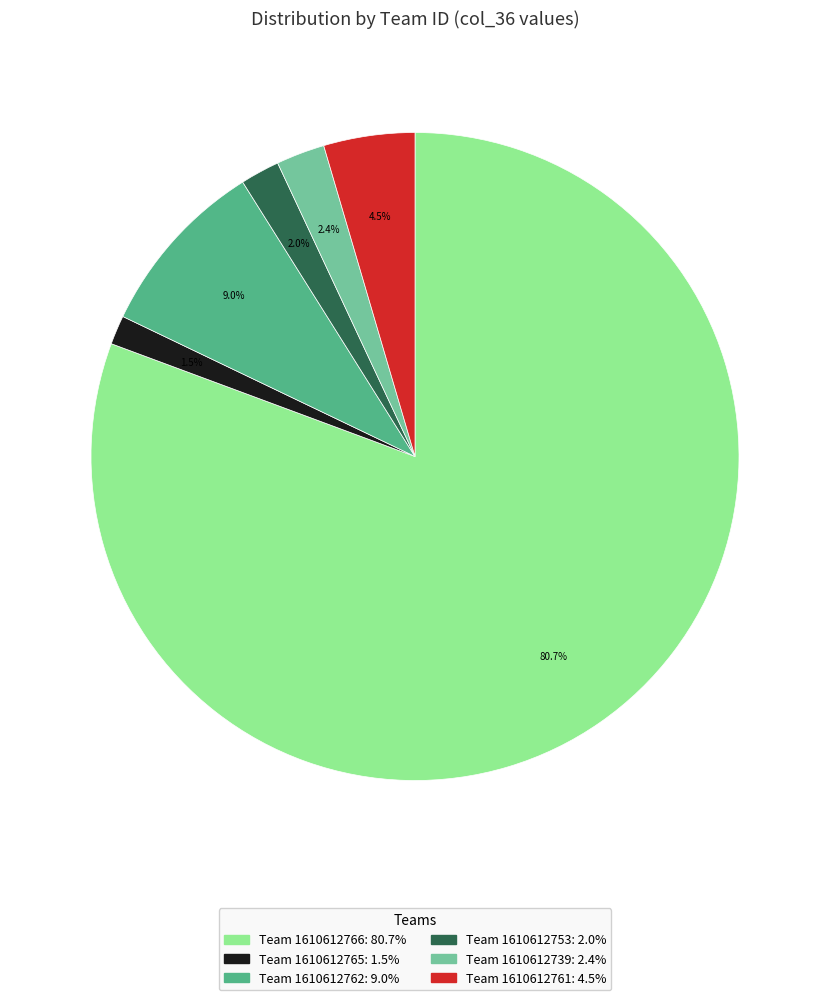

Is there a majority slice in this chart?

Yes